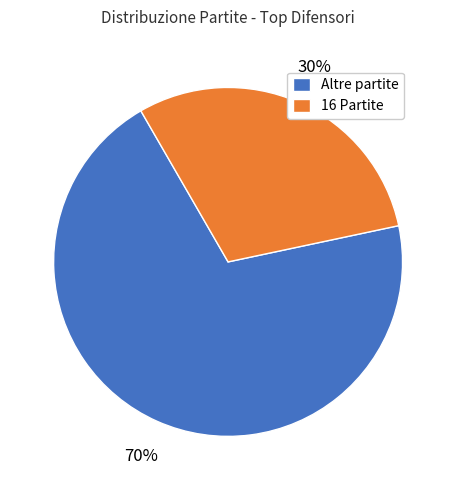

True or false: Altre partite accounts for 75% of the total.

False